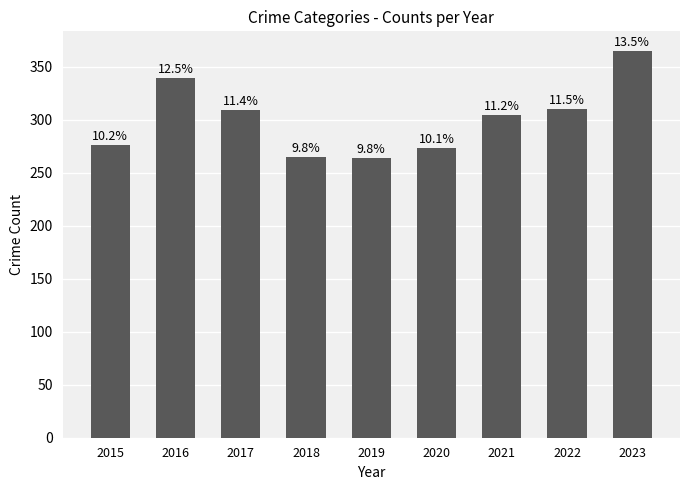

How many bars are there in total?

9